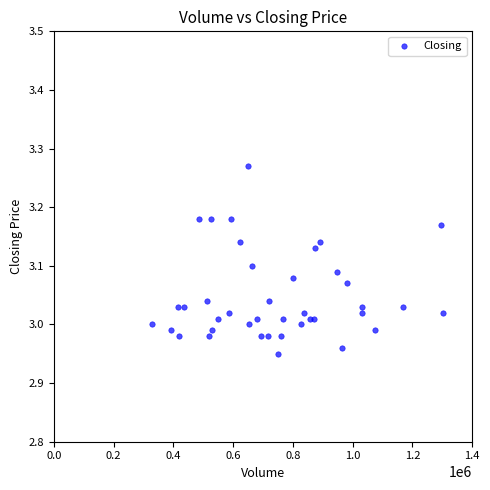

What is the range of X values (max minus min)?

973533.0